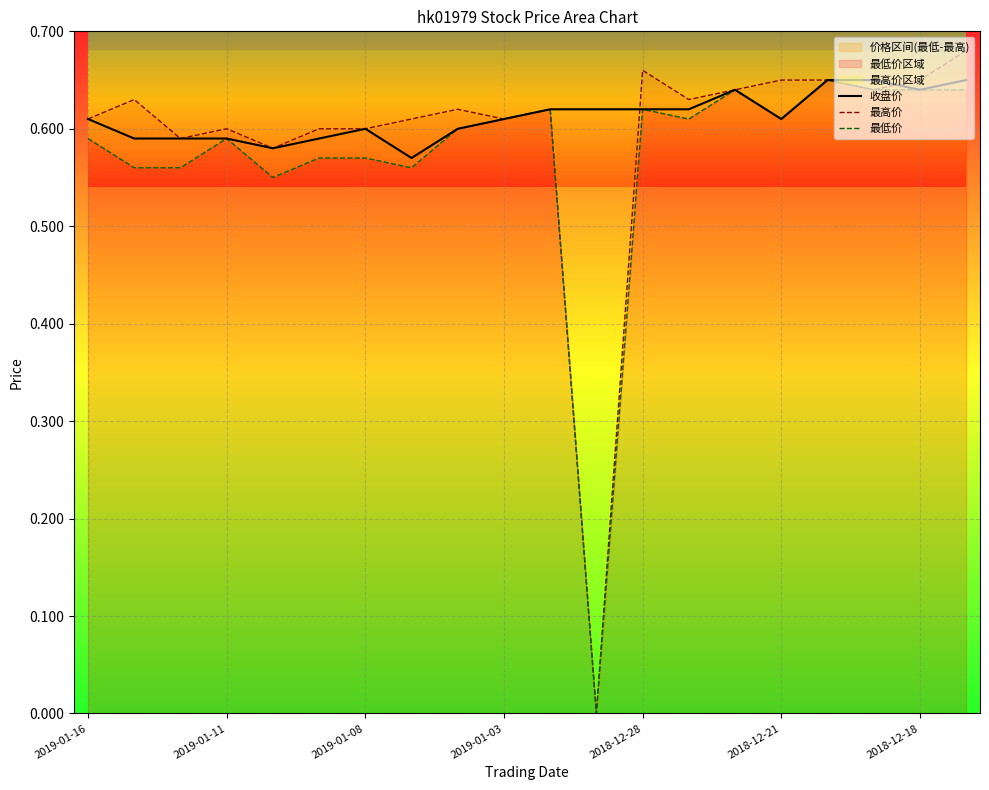

In 最低价, how many points are lower than both neighbors (excluding endpoints)?

5